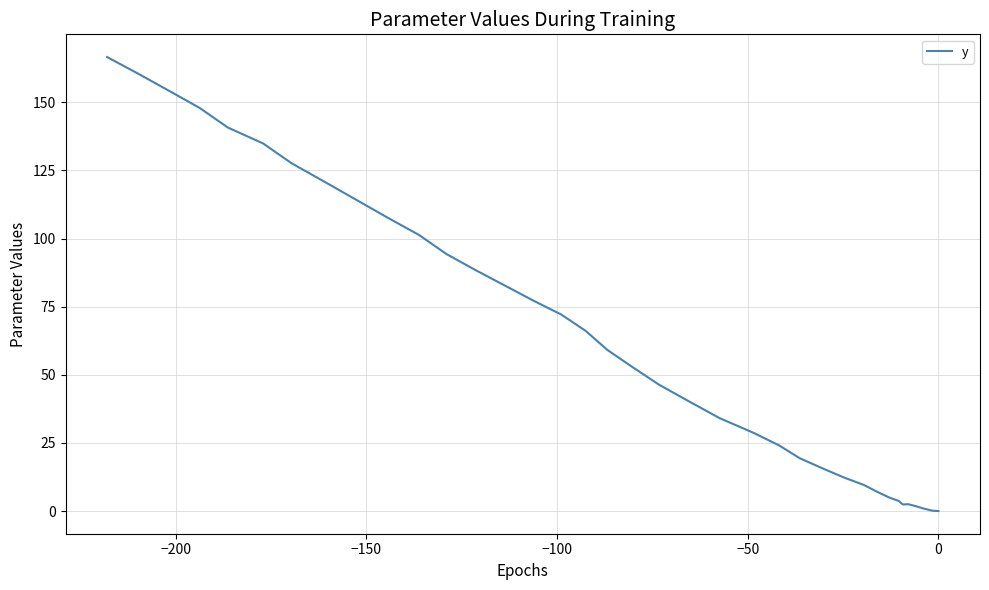

How many interior local valleys (lower than both neighbors) does the data have?

1